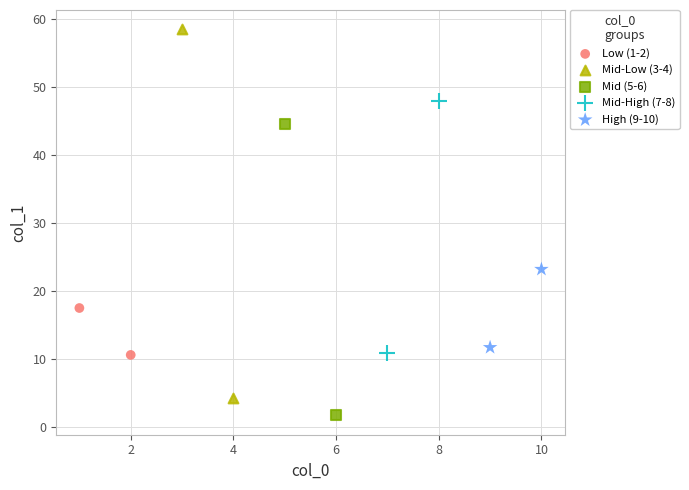

What are all the series names shown in the legend?

Low (1-2), Mid-Low (3-4), Mid (5-6), Mid-High (7-8), High (9-10)